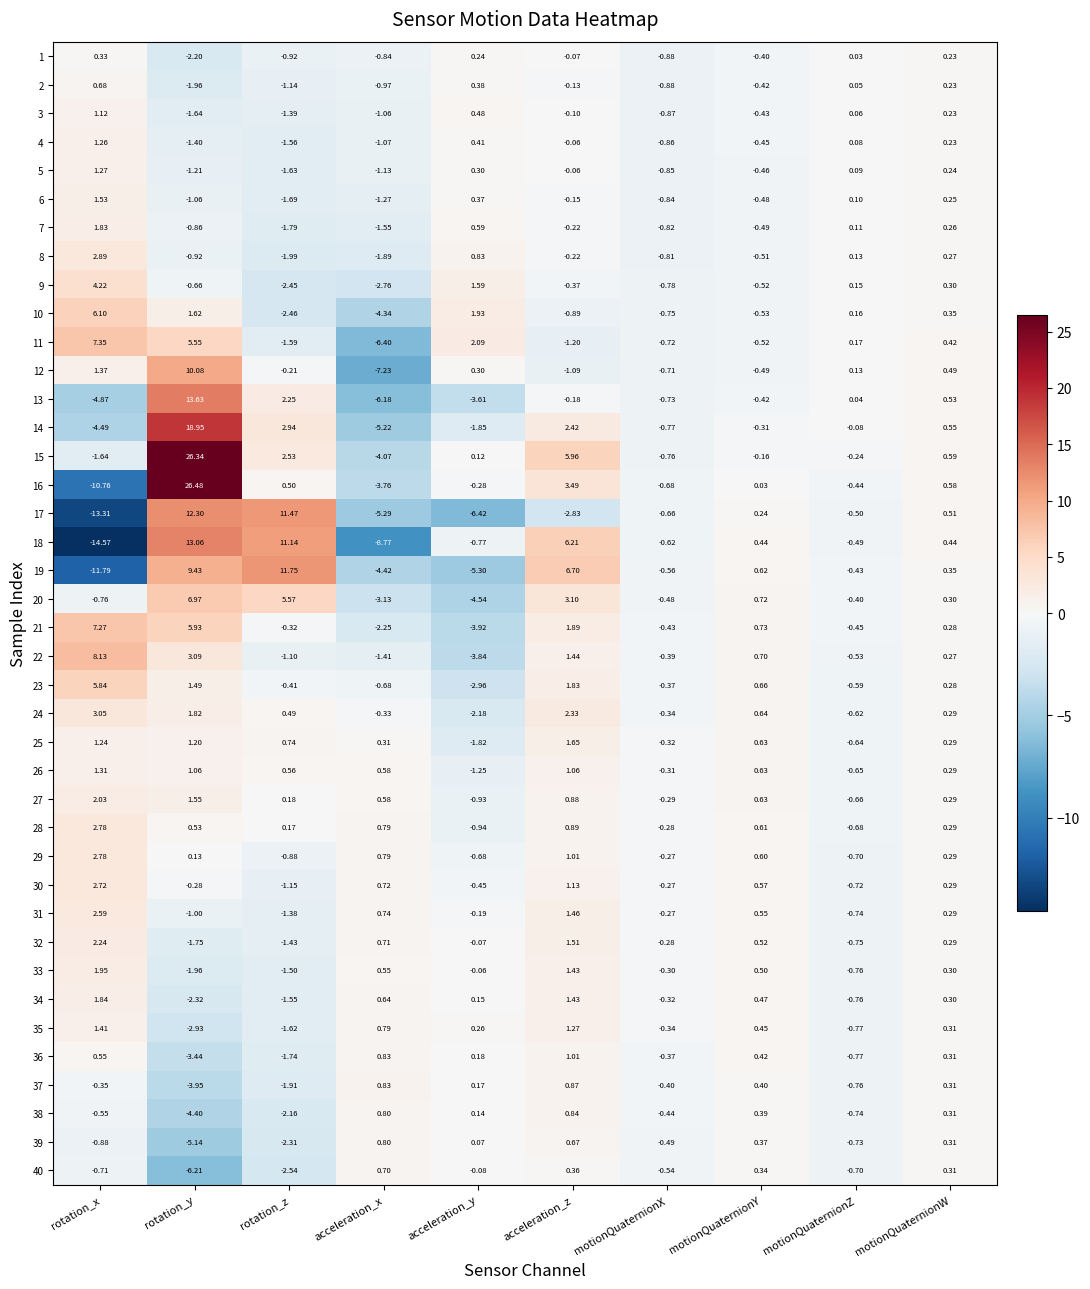

Which category has the highest value in the 2 series?

rotation_x